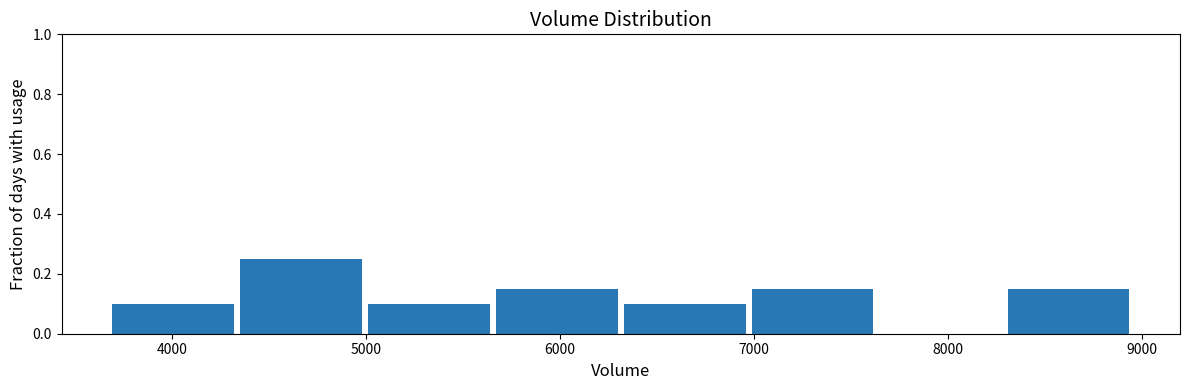

Reading left to right, transcribe this chart: for each bar, give the range it covers on the x-axis and its height. Neither the bar edges nor the heights are printed on the chart, so give them approximately, as read against the axes.

3700 to 4300: 0.10
4300 to 5000: 0.26
5000 to 5700: 0.10
5700 to 6300: 0.16
6300 to 7000: 0.10
7000 to 7600: 0.16
7600 to 8300: 0
8300 to 8900: 0.16